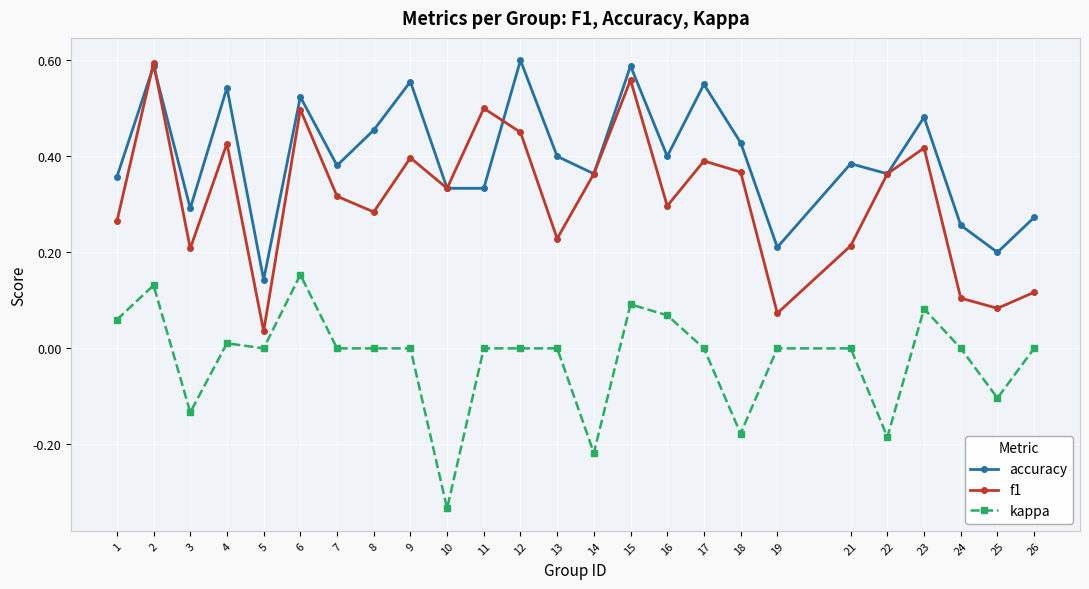

Which category has the lowest value in the f1 series?

5